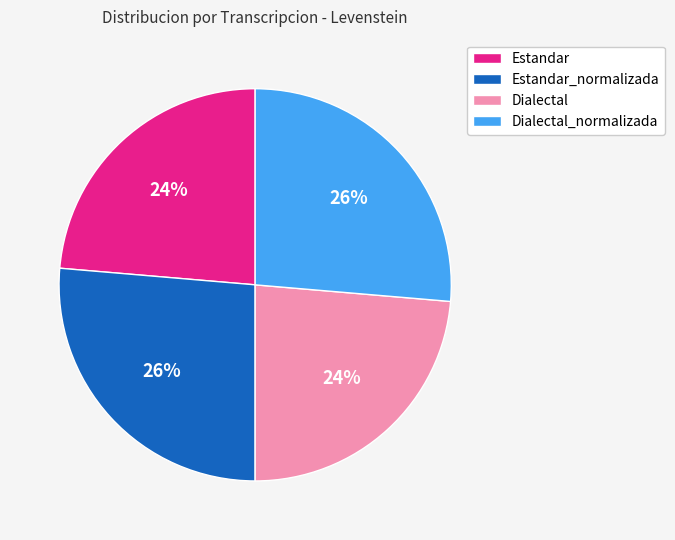

To the nearest percent, what percentage of the pie is Estandar_normalizada?

26%